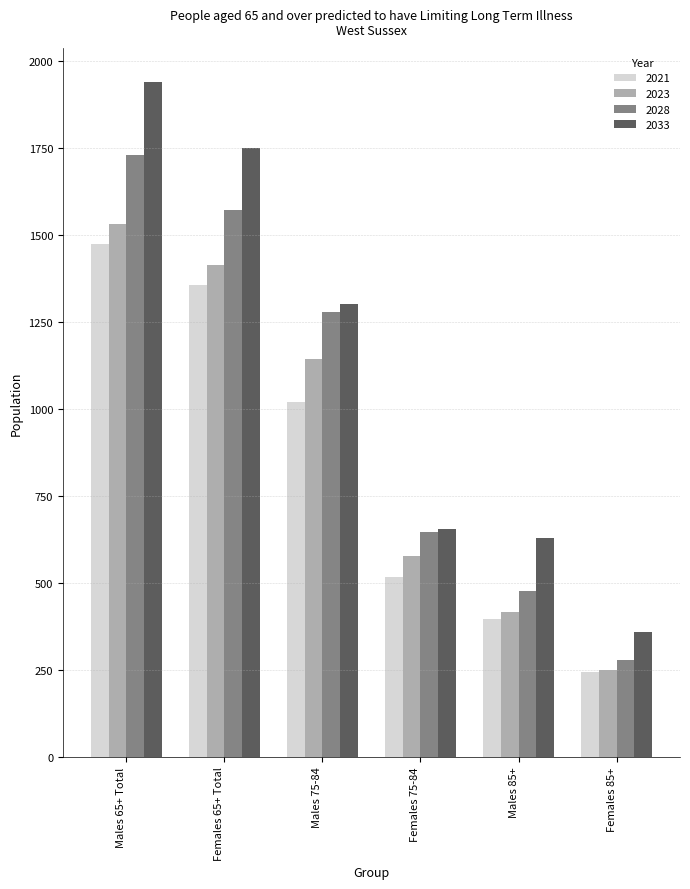

What is the difference between the highest and lowest values at Females 85+?

117.4